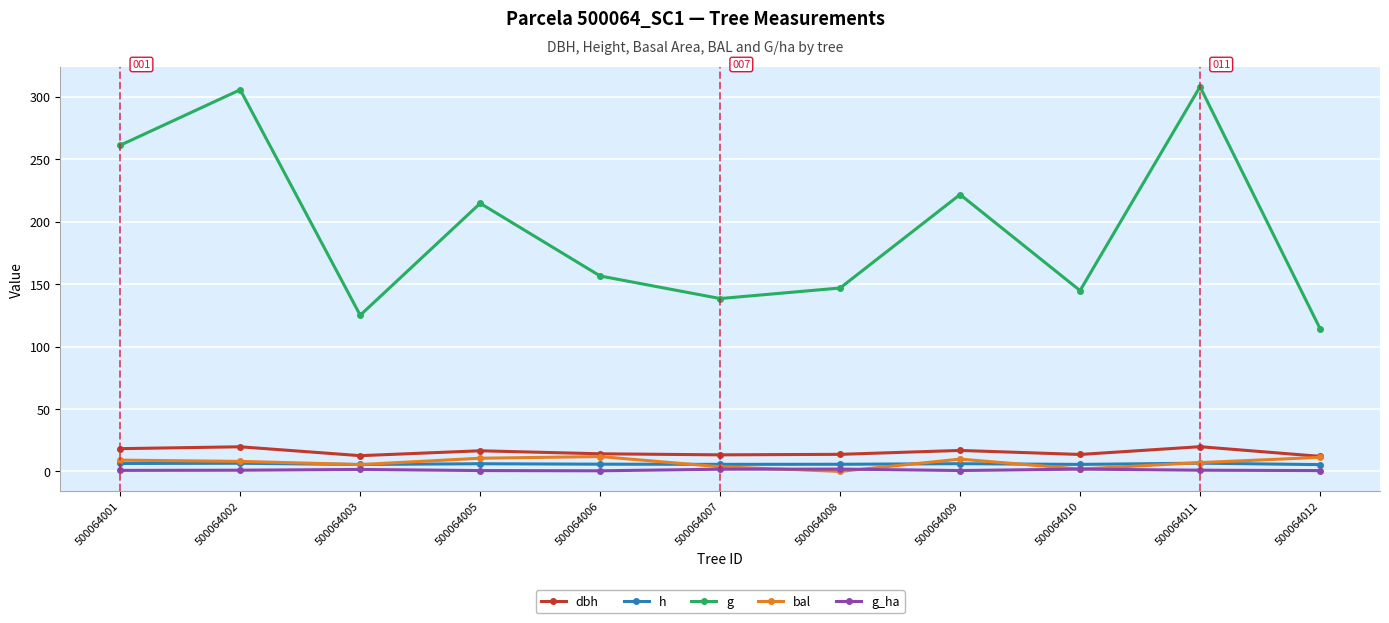

True or false: g has a value of 144.9 at 500064010.

True